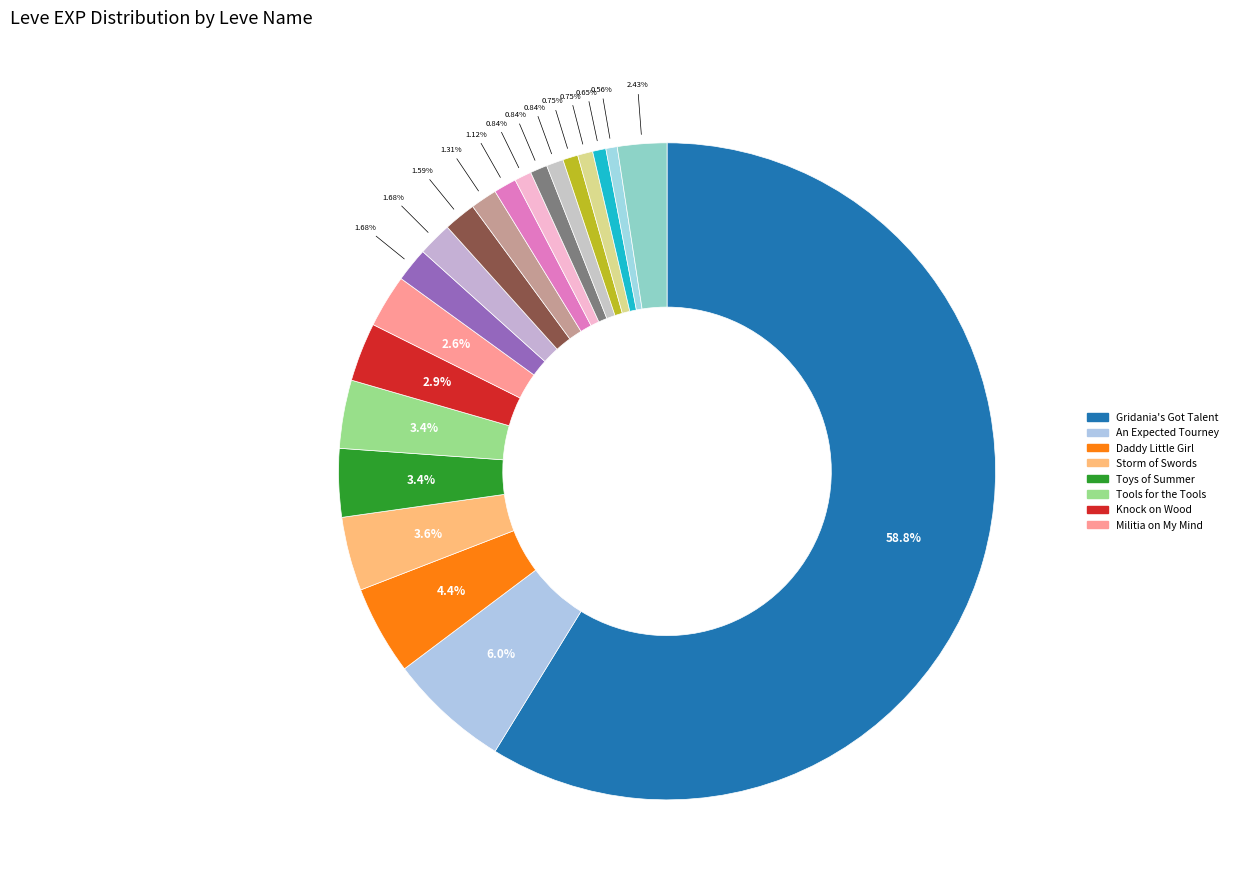

How many slices are in this pie chart?

21